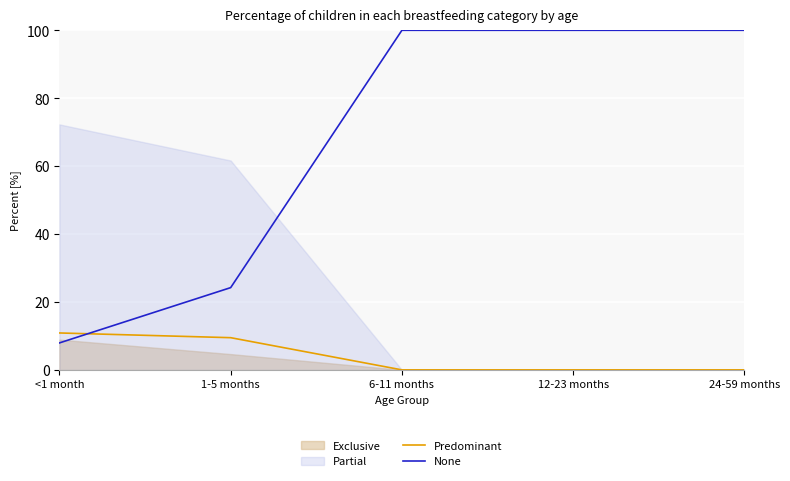

Between which two adjacent categories do None and Predominant first intersect?

<1 month and 1-5 months